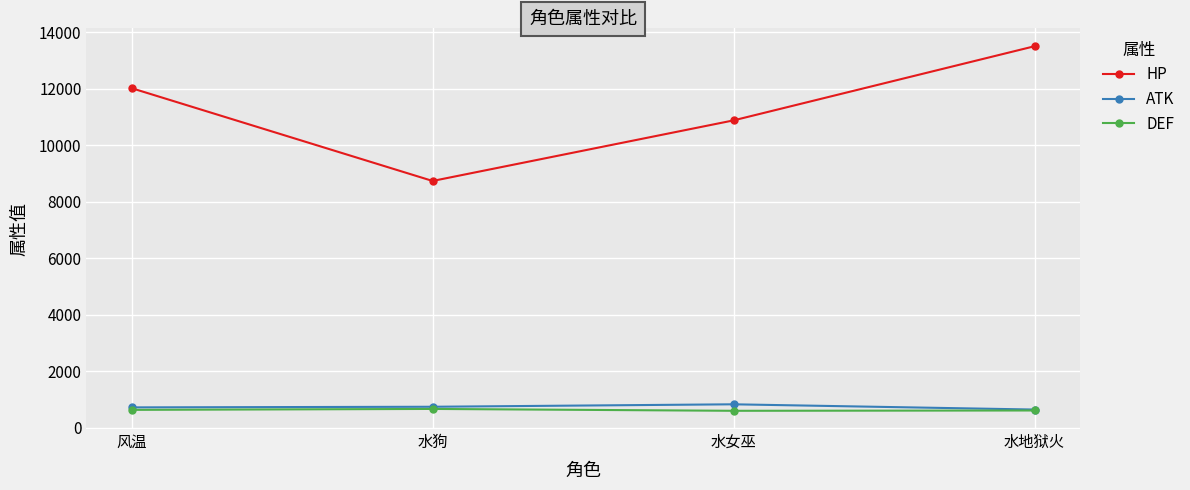

What is the label of the 3rd point from the left?

水女巫